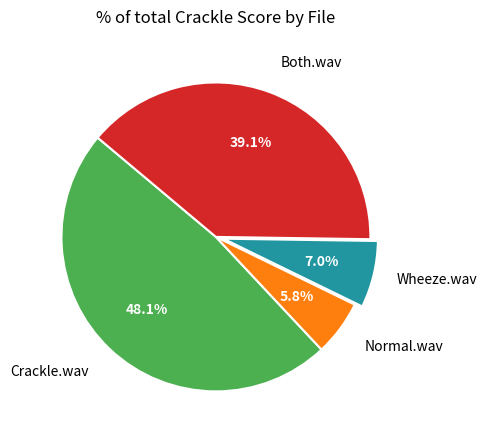

Is there a majority slice in this chart?

No